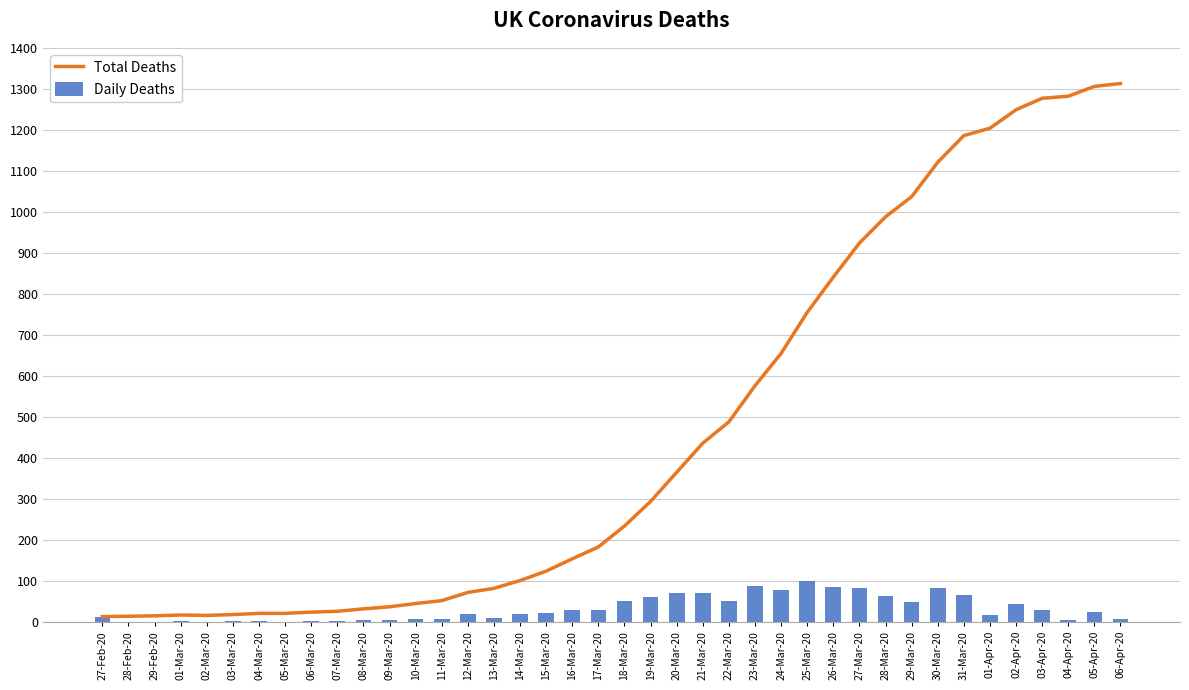

Between 03-Mar-20 and 26-Mar-20, which is larger?

26-Mar-20